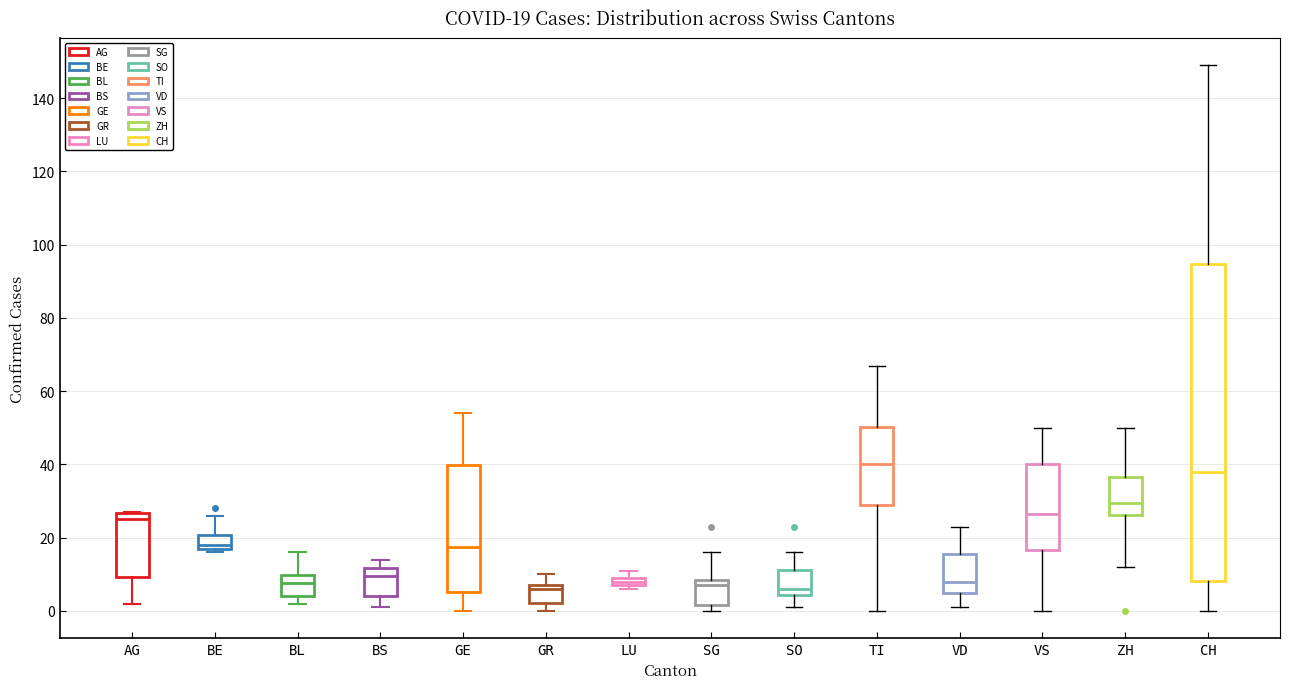

Comparing the boxes themselves (not the whiskers), which one is the tallest?

CH